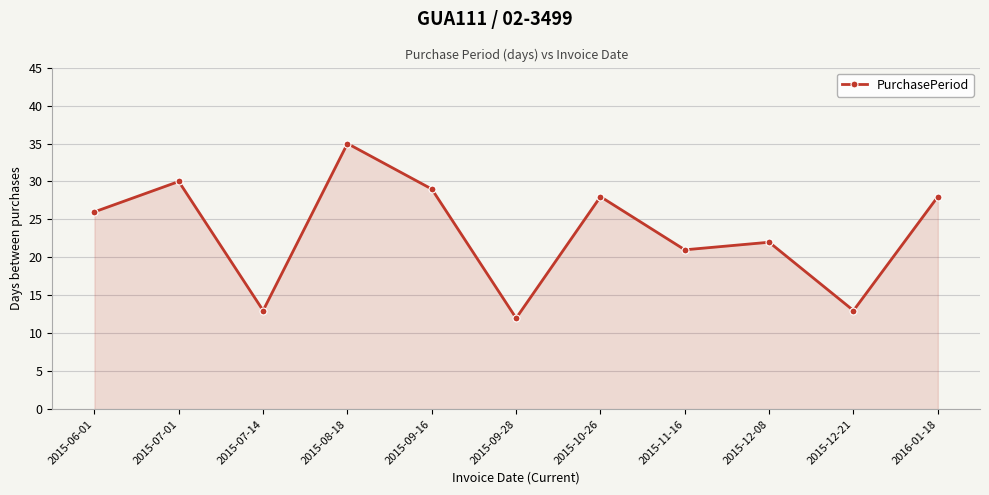

Reading right to left, extract all data points from this chart.

28	13	22	21	28	12	29	35	13	30	26